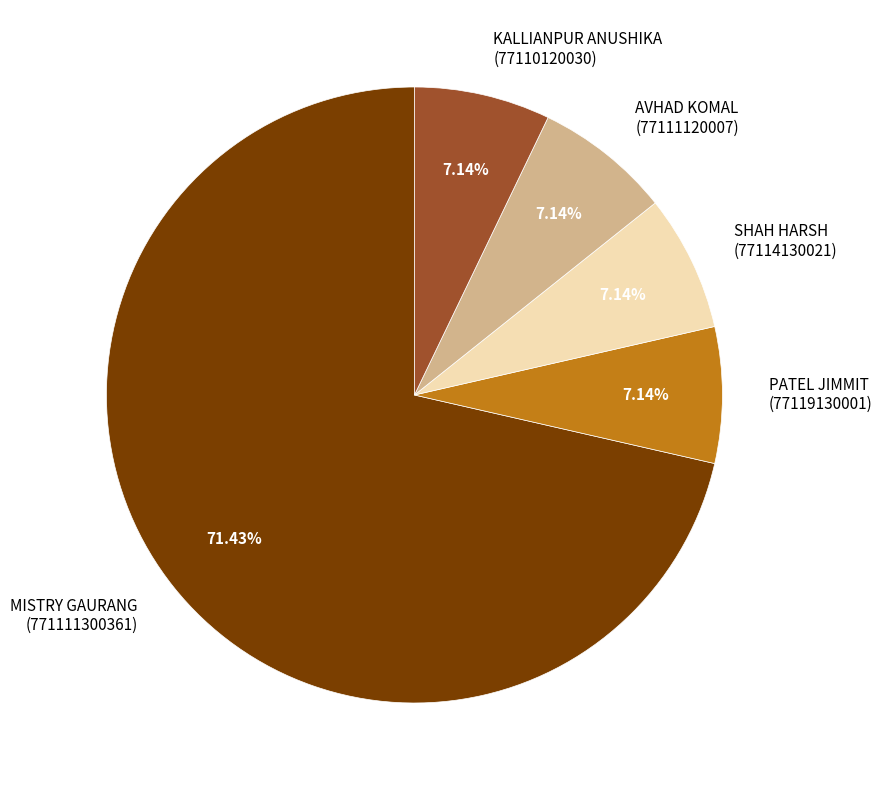

Combined, do AVHAD KOMAL (77111120007) and PATEL JIMMIT (77119130001) account for over 50%?

No